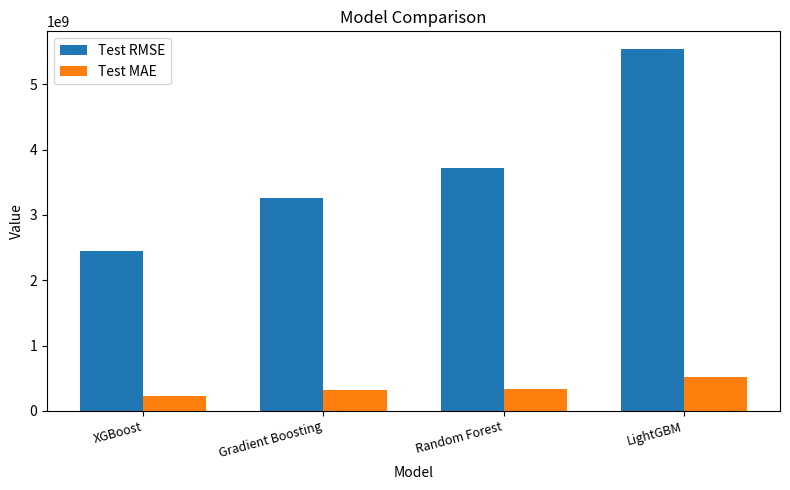

At which label does Test RMSE reach its minimum?

XGBoost